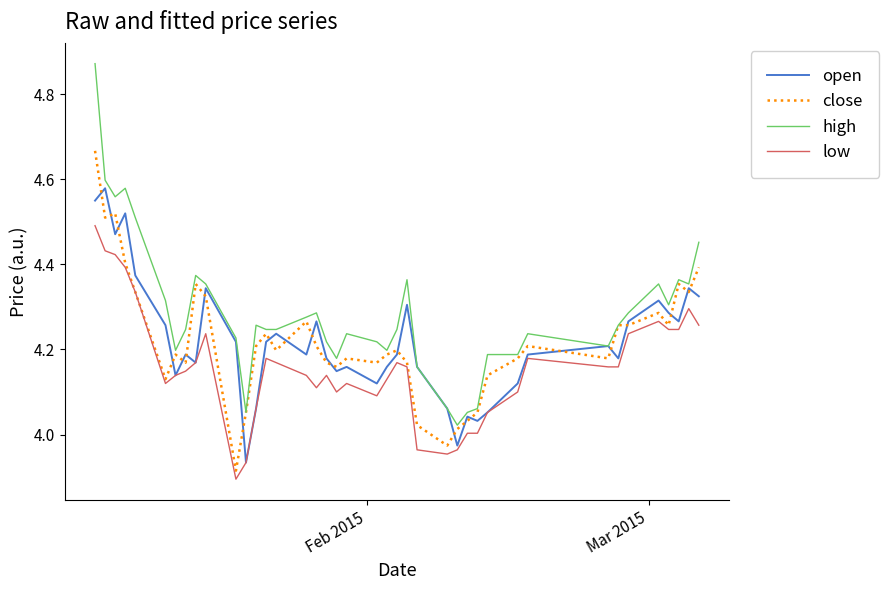

Which series has the largest total across all categories?

high